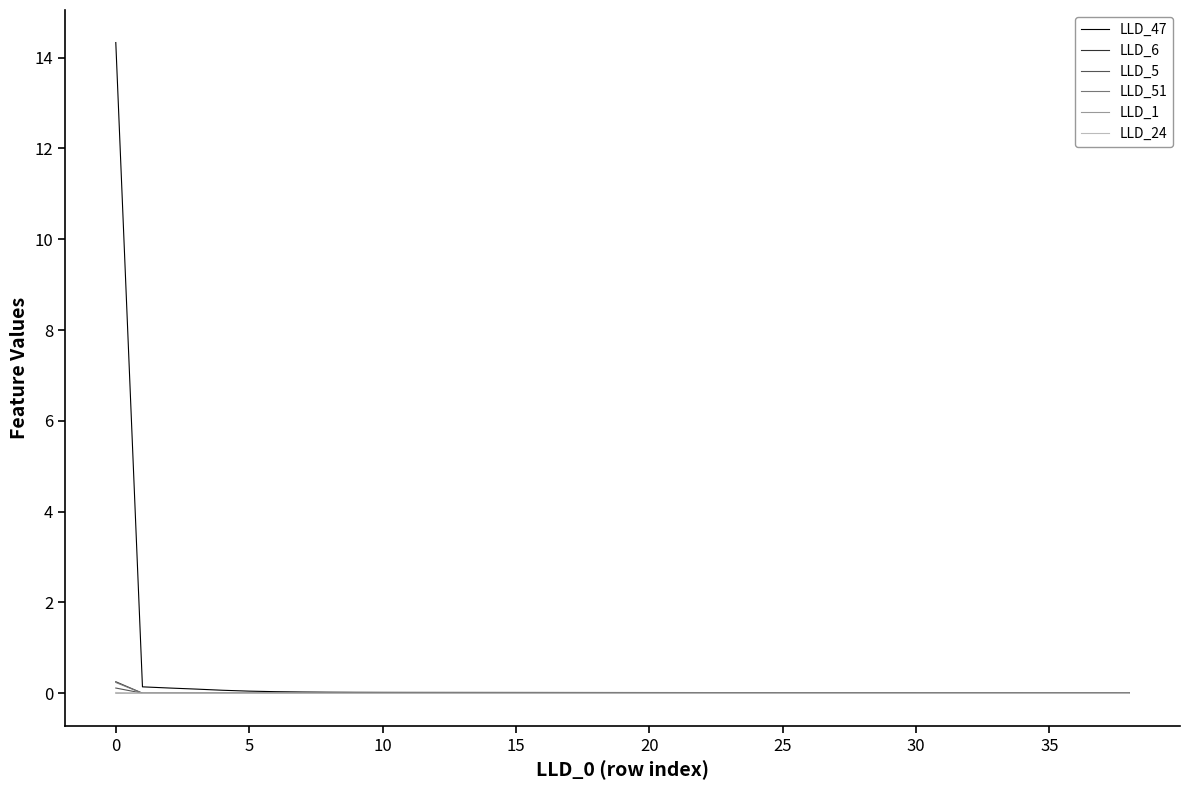

What are all the series names shown in the legend?

LLD_47, LLD_6, LLD_5, LLD_51, LLD_1, LLD_24